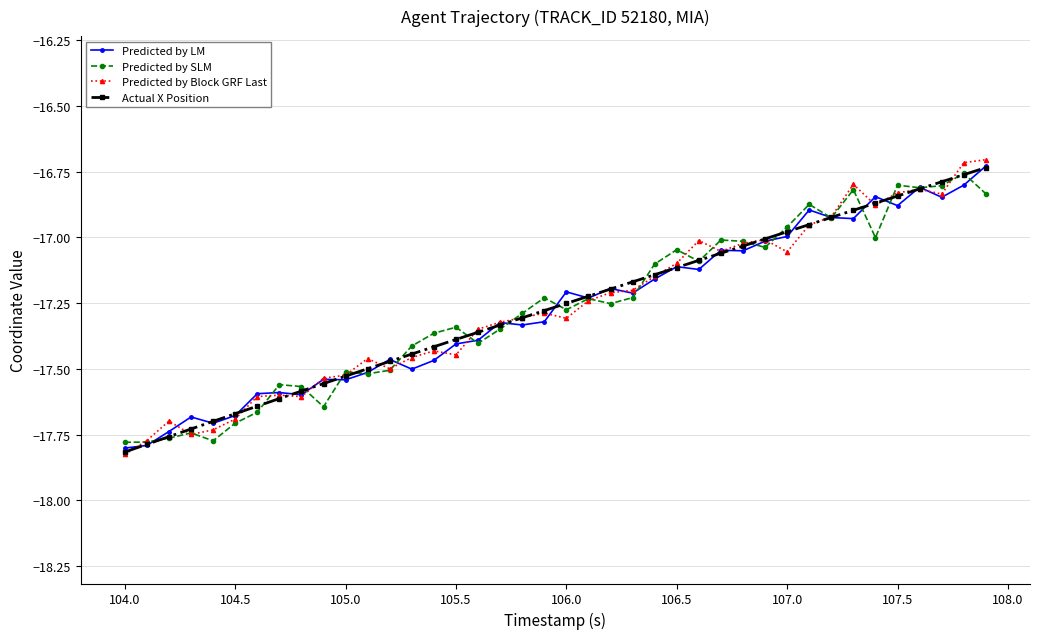

Which series ends up on top after the final intersection of Predicted by Block GRF Last and Predicted by SLM?

Predicted by Block GRF Last